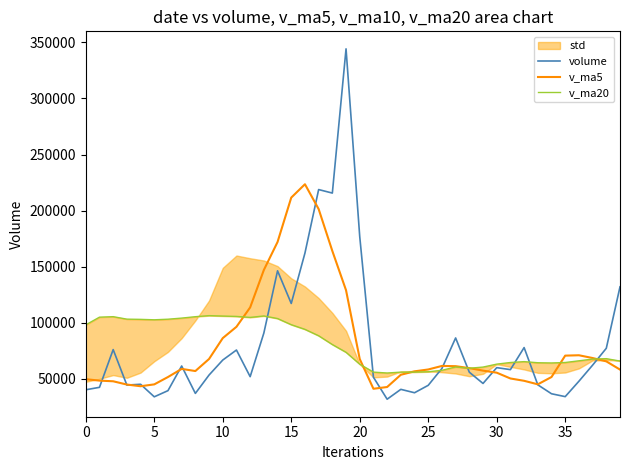

What is the difference between the maximum and second lowest values in the v_ma20 series?

50407.1